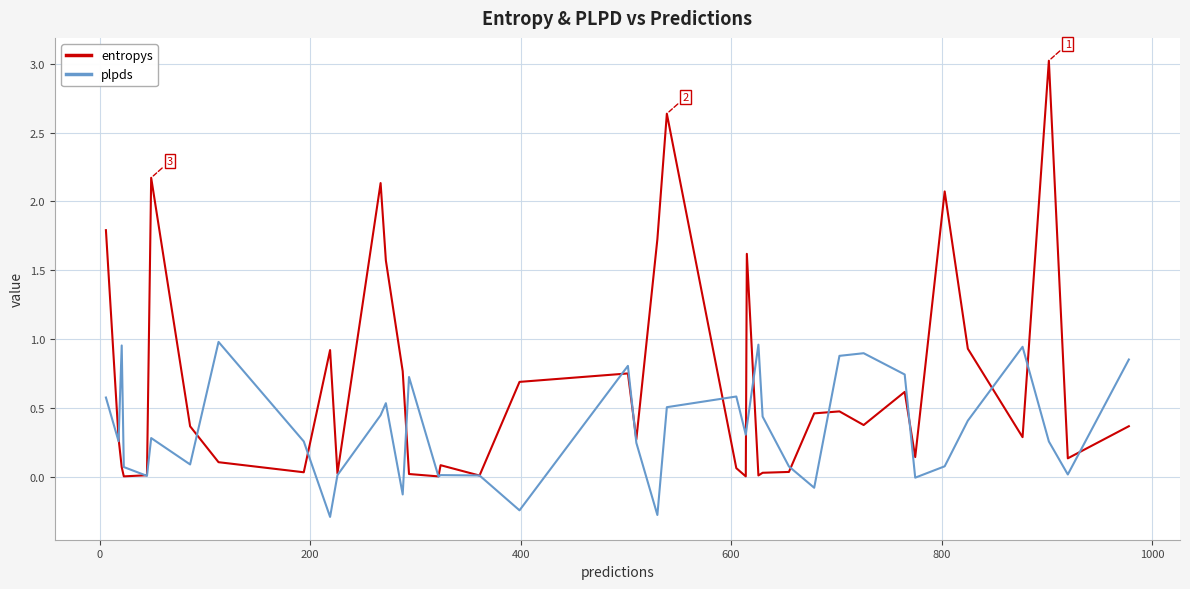

What is the minimum value for plpds?

-0.3